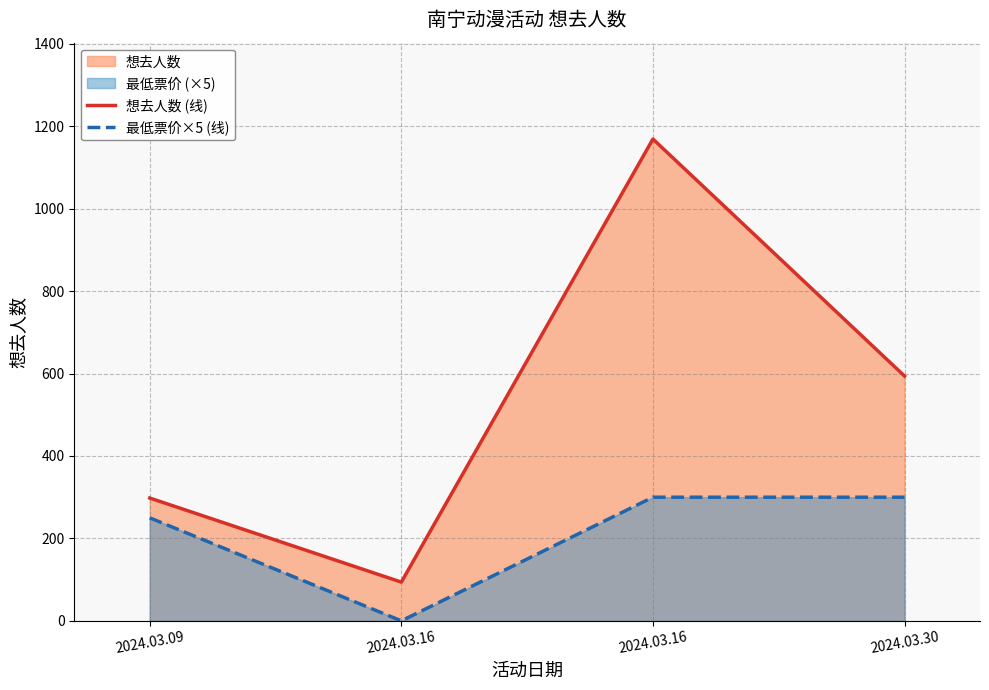

In 想去人数 (线), how many points are lower than both neighbors (excluding endpoints)?

1